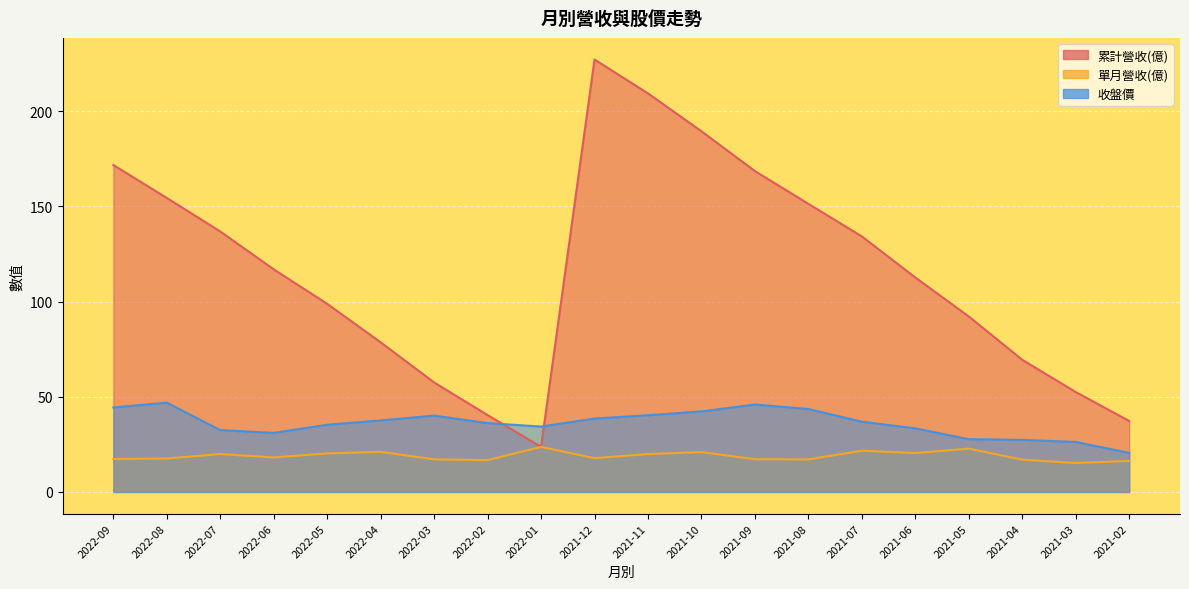

Is it true that 單月營收(億) equals 20.2 at 2022-05?

True